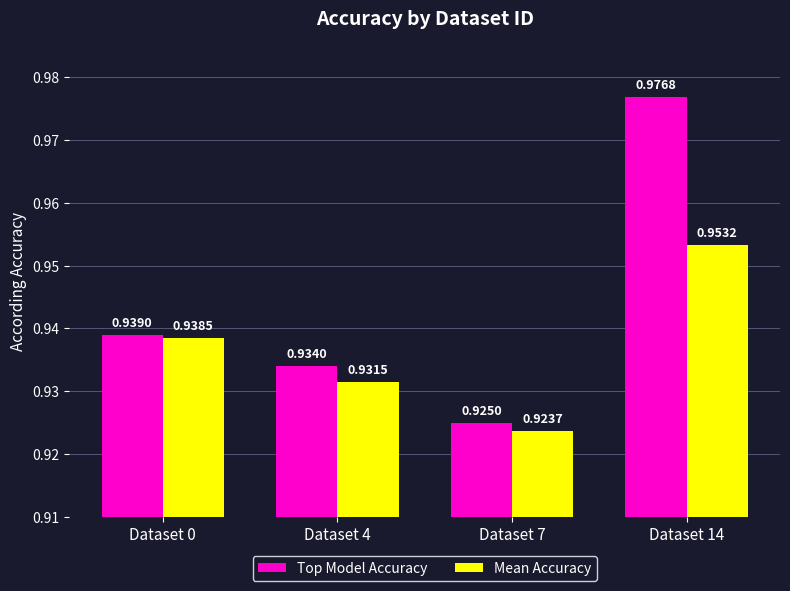

At how many categories does at least one series exceed 0?

4